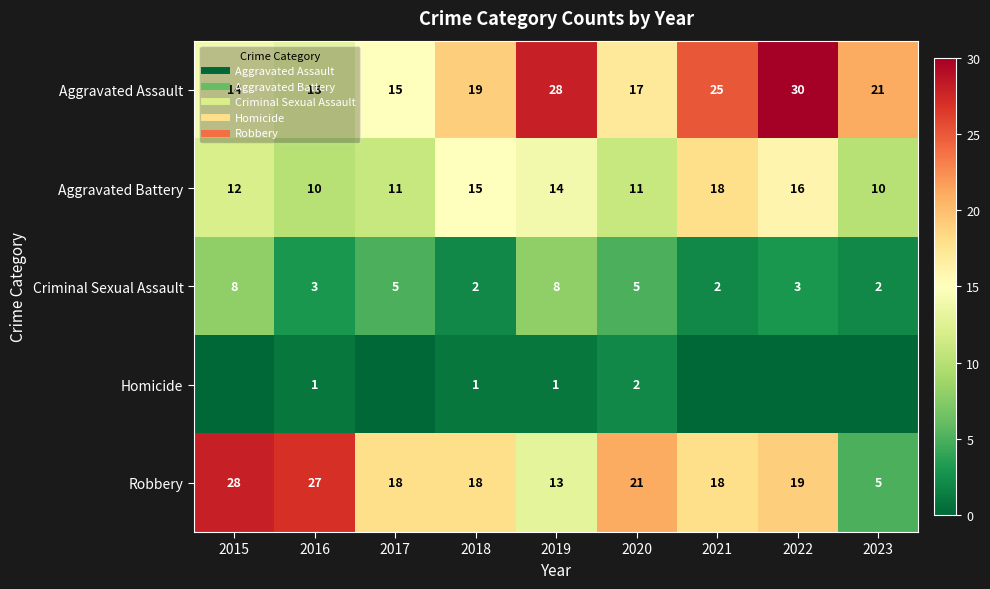

What is the average value of the Criminal Sexual Assault series?

4